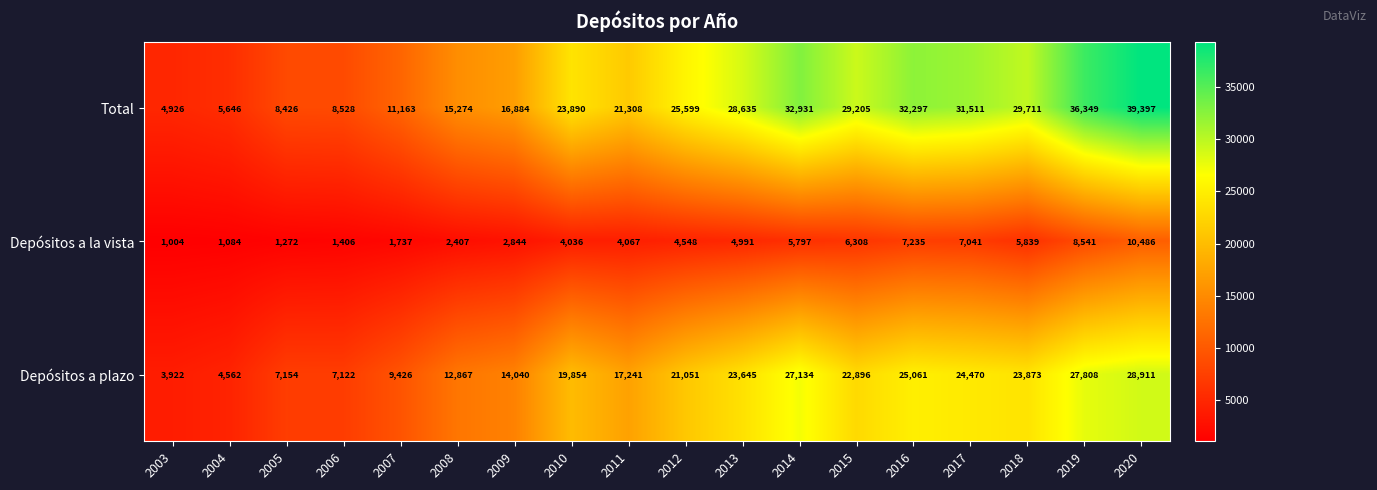

Is it true that Depósitos a plazo equals 12867 at 2008?

True